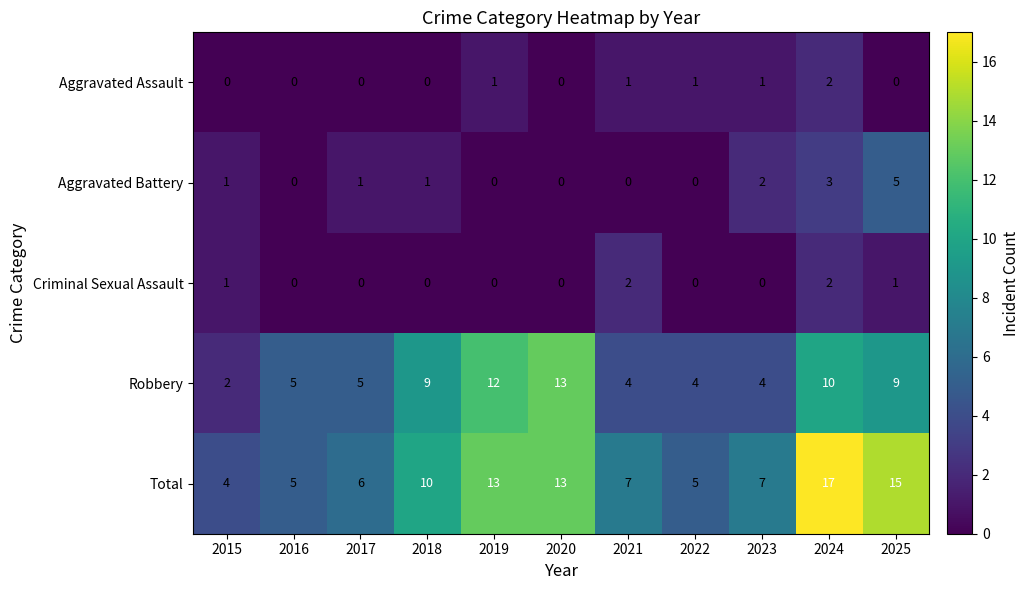

What is the approximate value of Robbery at 2020, to the nearest 10?

10